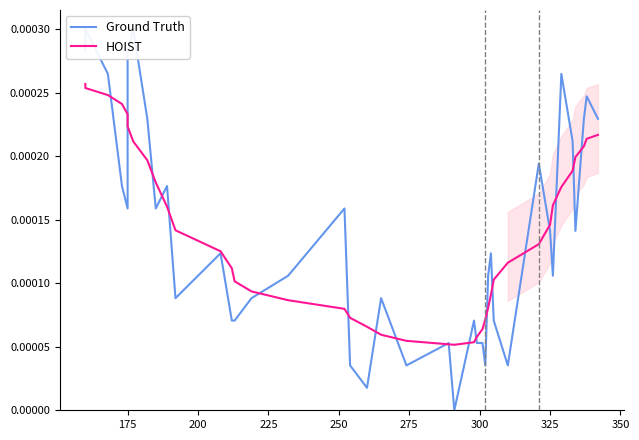

The HOIST series shows 0.0 at 26. True or false?

False